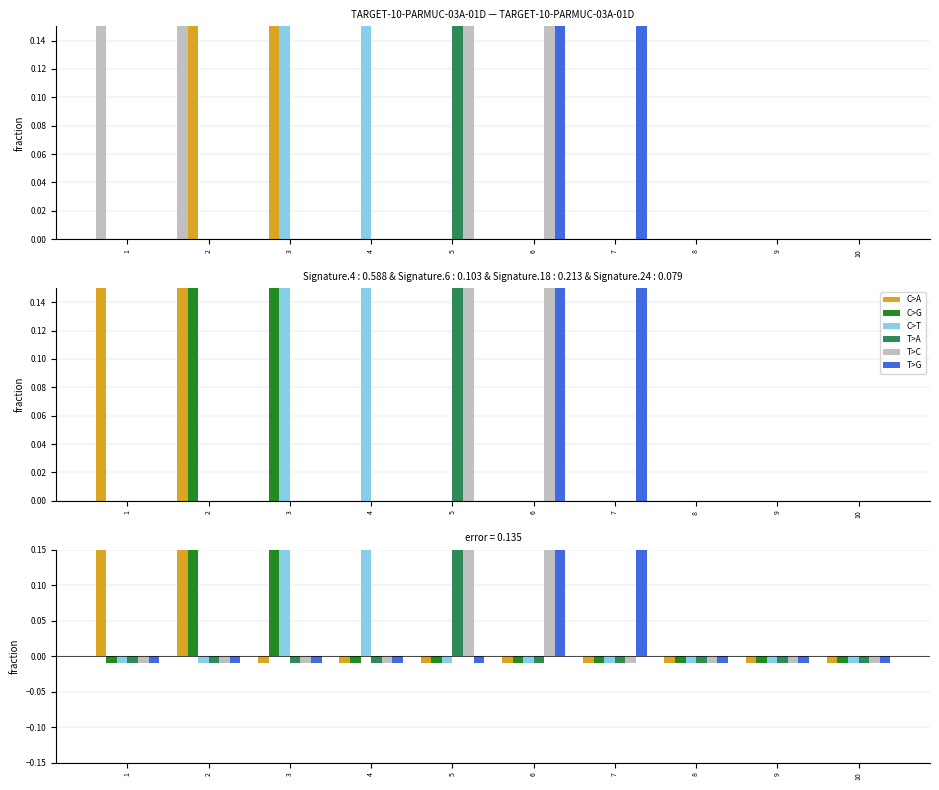

List the labels in order of 6 value, largest first.

2, 3, 1, 4, 5, 6, 7, 8, 9, 10